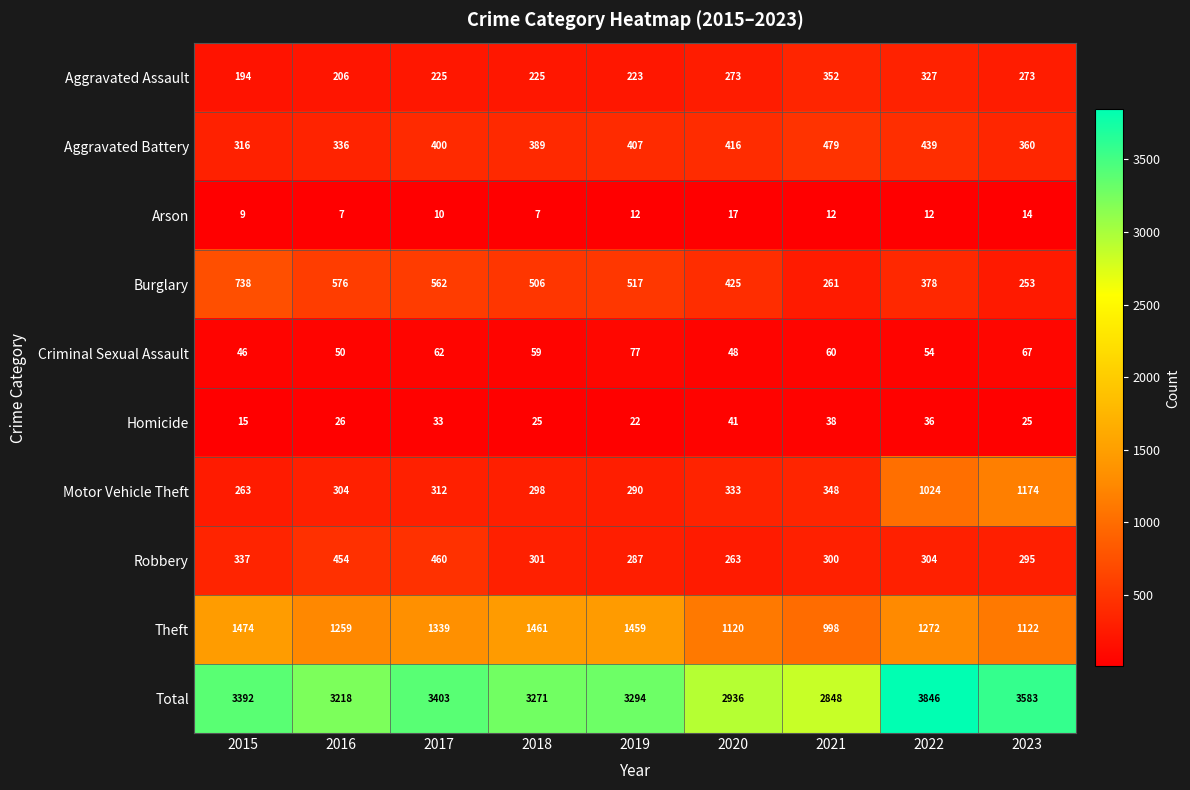

How many Arson values are between 9 and 12?

5